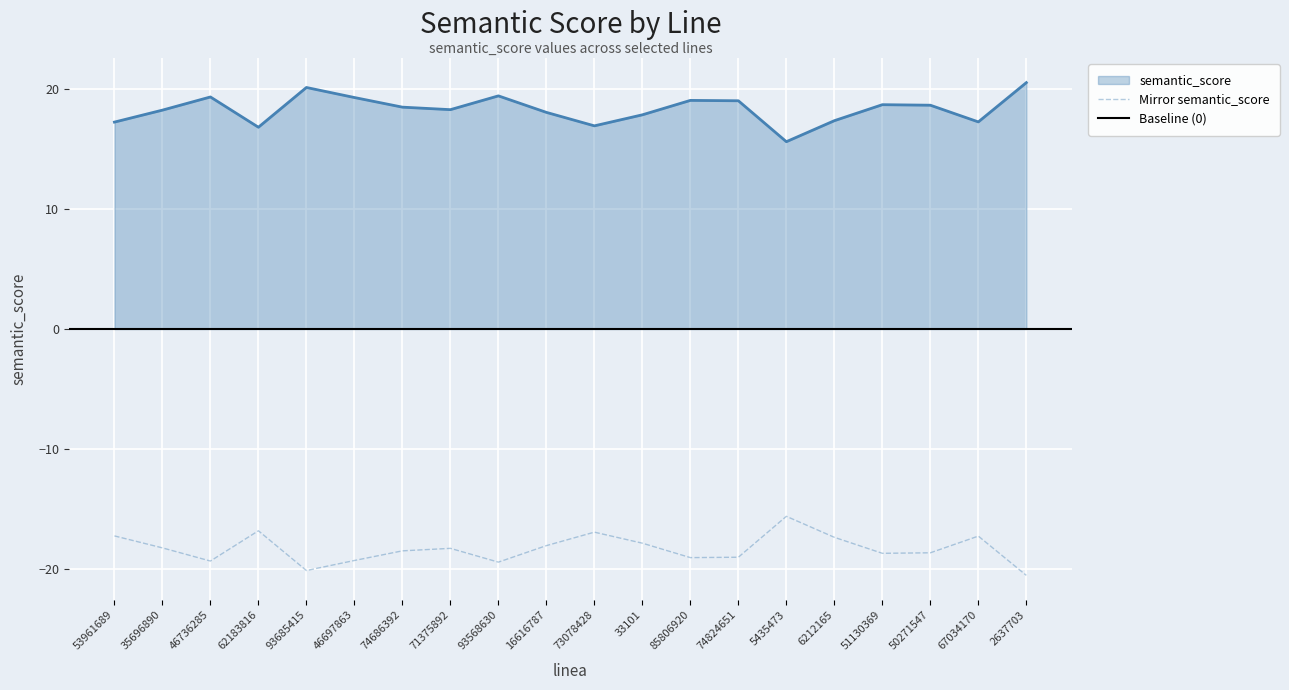

How many series are shown in this chart?

1